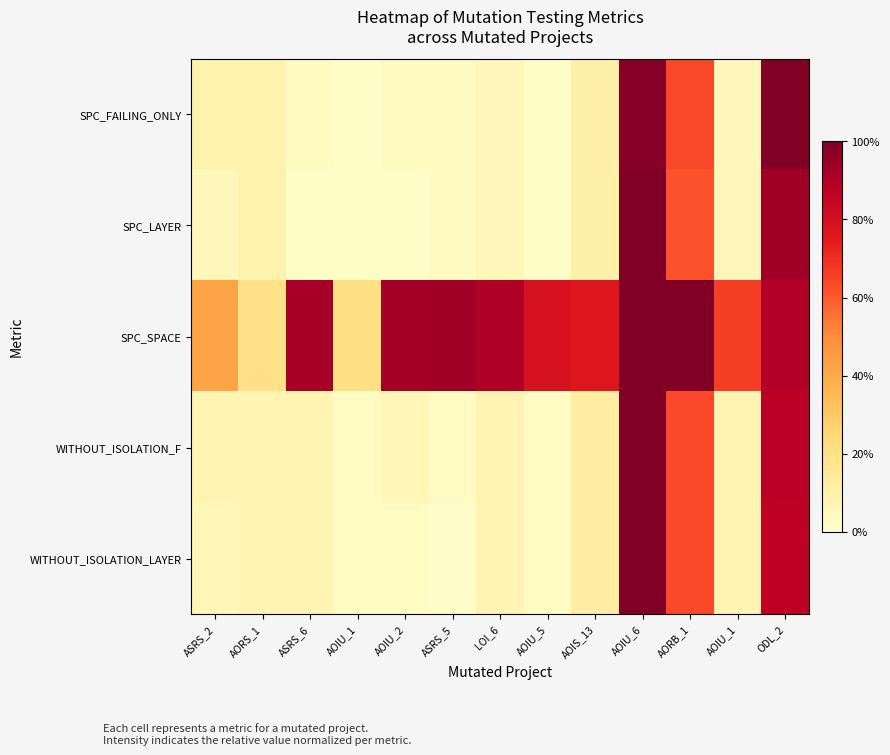

Which series has the largest total across all categories?

SPC_SPACE